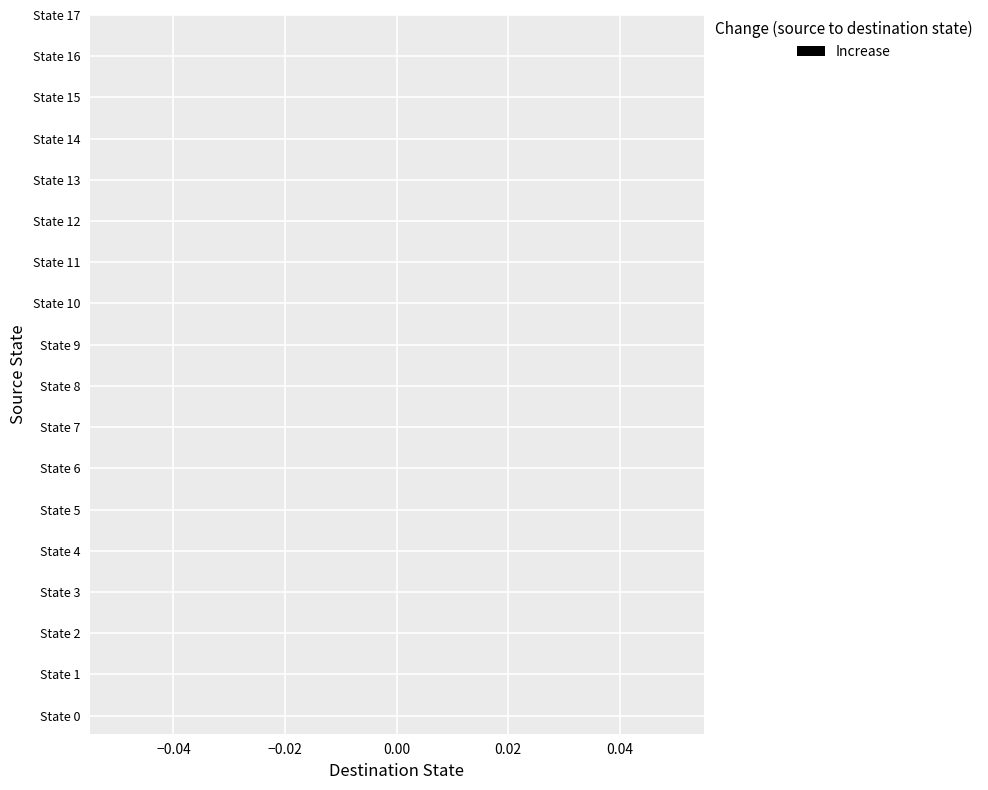

Where is source_state nearest to the value 8?

State 8